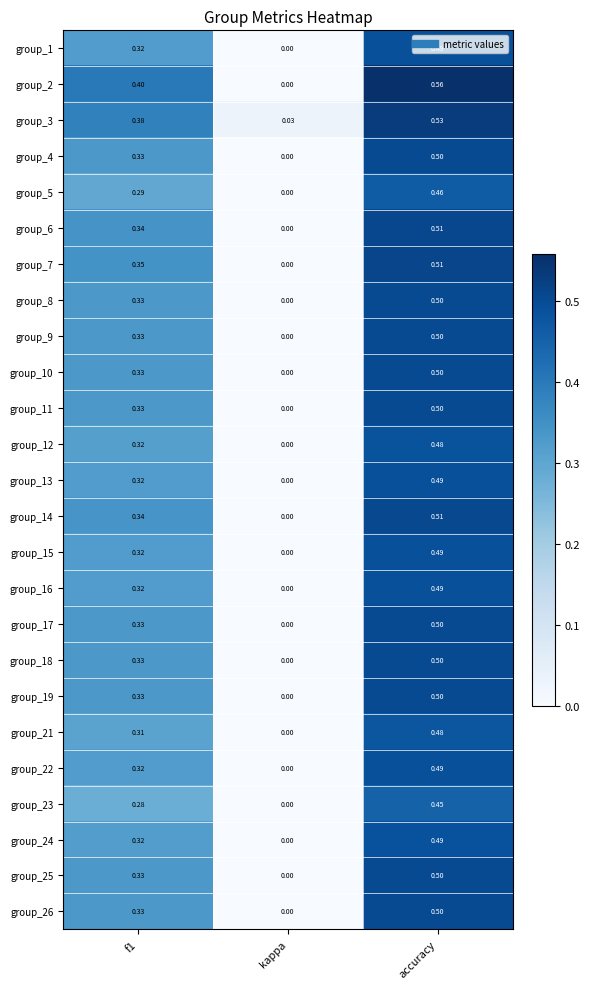

Which category has the lowest value in the group_14 series?

kappa